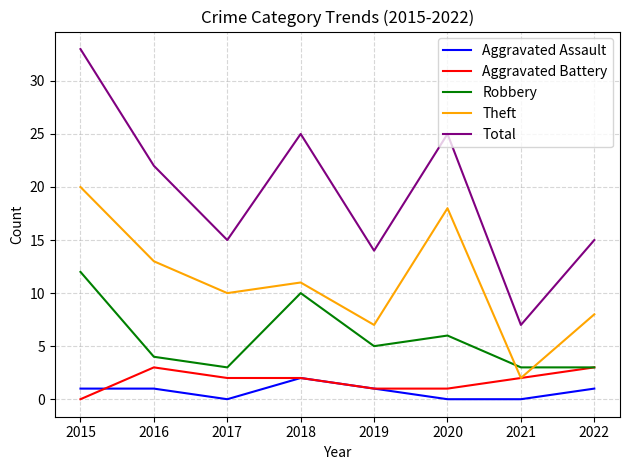

What is the difference between the maximum and minimum values in the Aggravated Battery series?

3